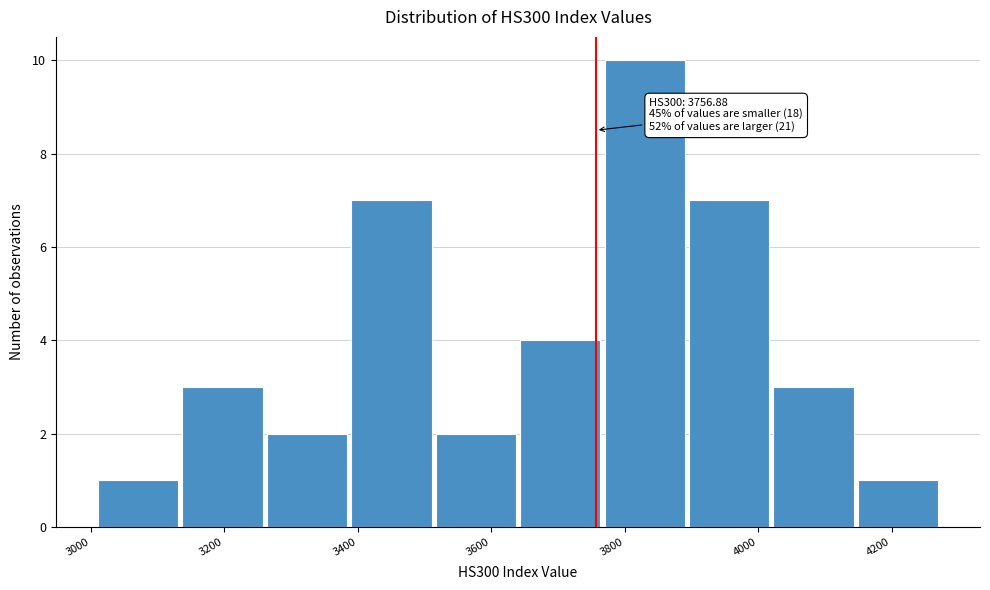

Which range on the x-axis has the tallest bar?

3760 to 3900